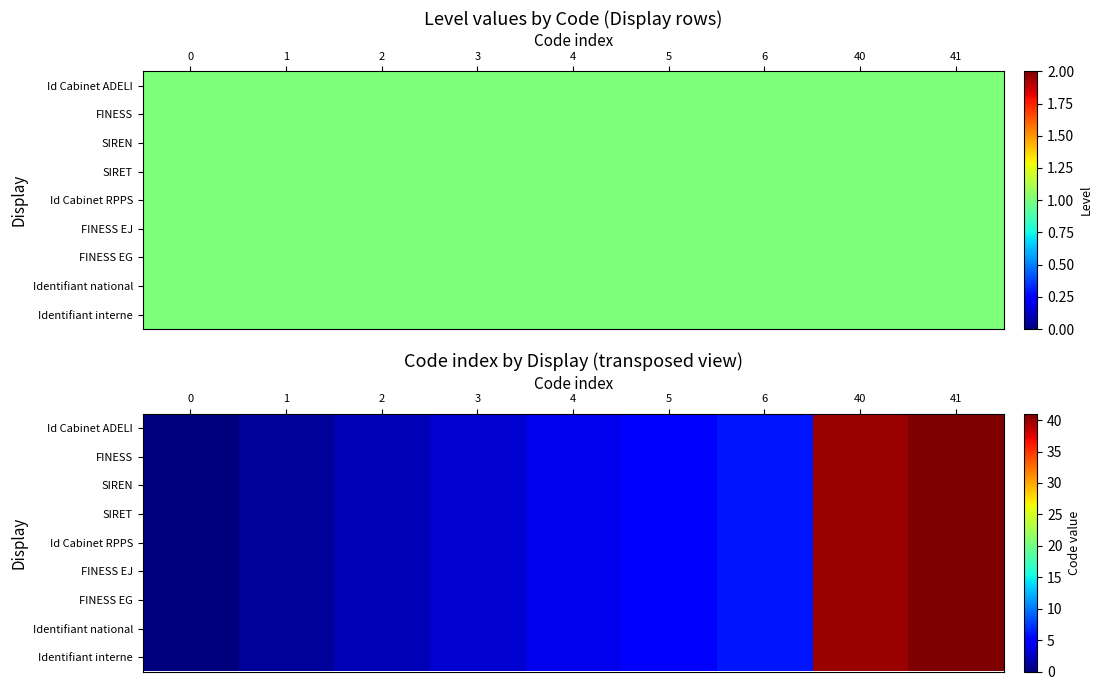

Count the number of categories in the chart.

9